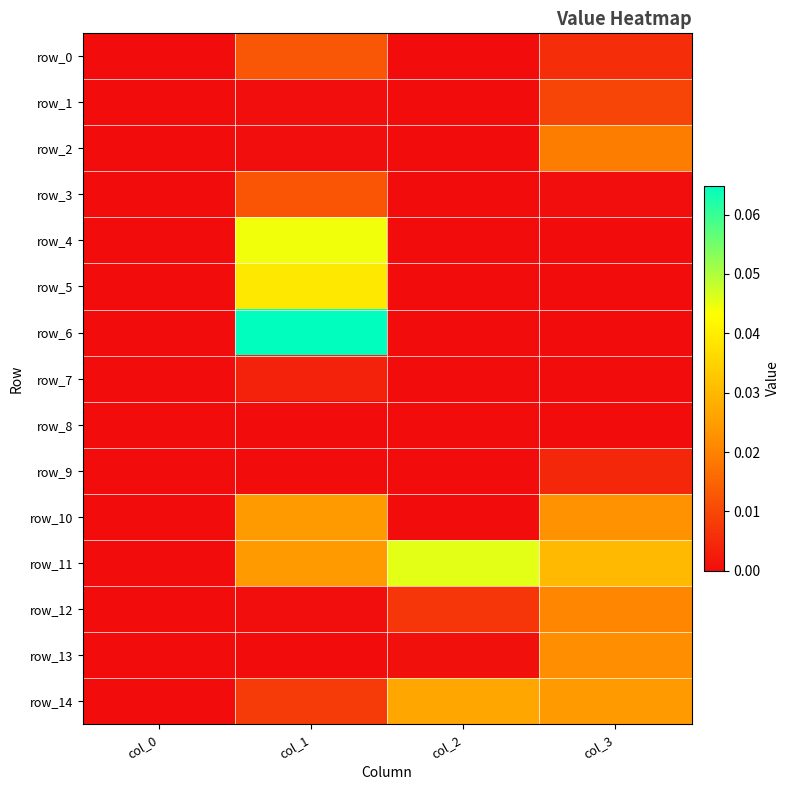

Rank the categories by row_13 value from lowest to highest.

col_0, col_1, col_2, col_3